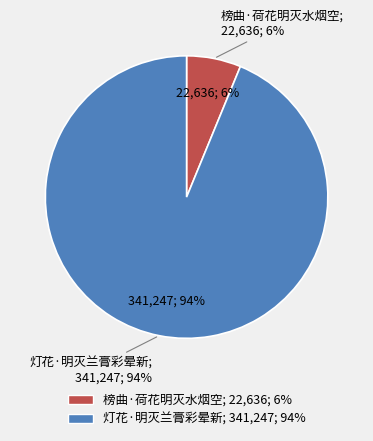

How many slices are in this pie chart?

2